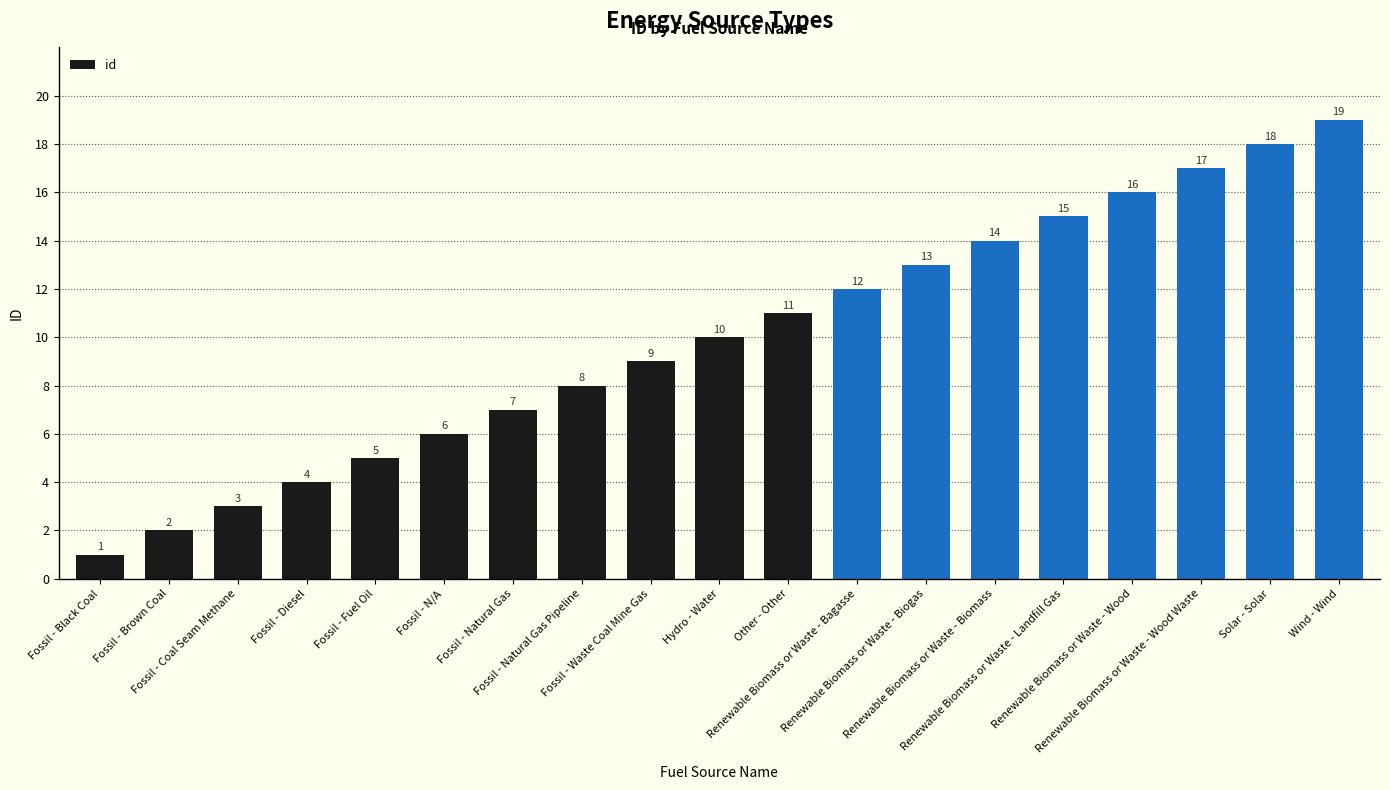

What is the label of the 2nd bar from the right?

Solar - Solar